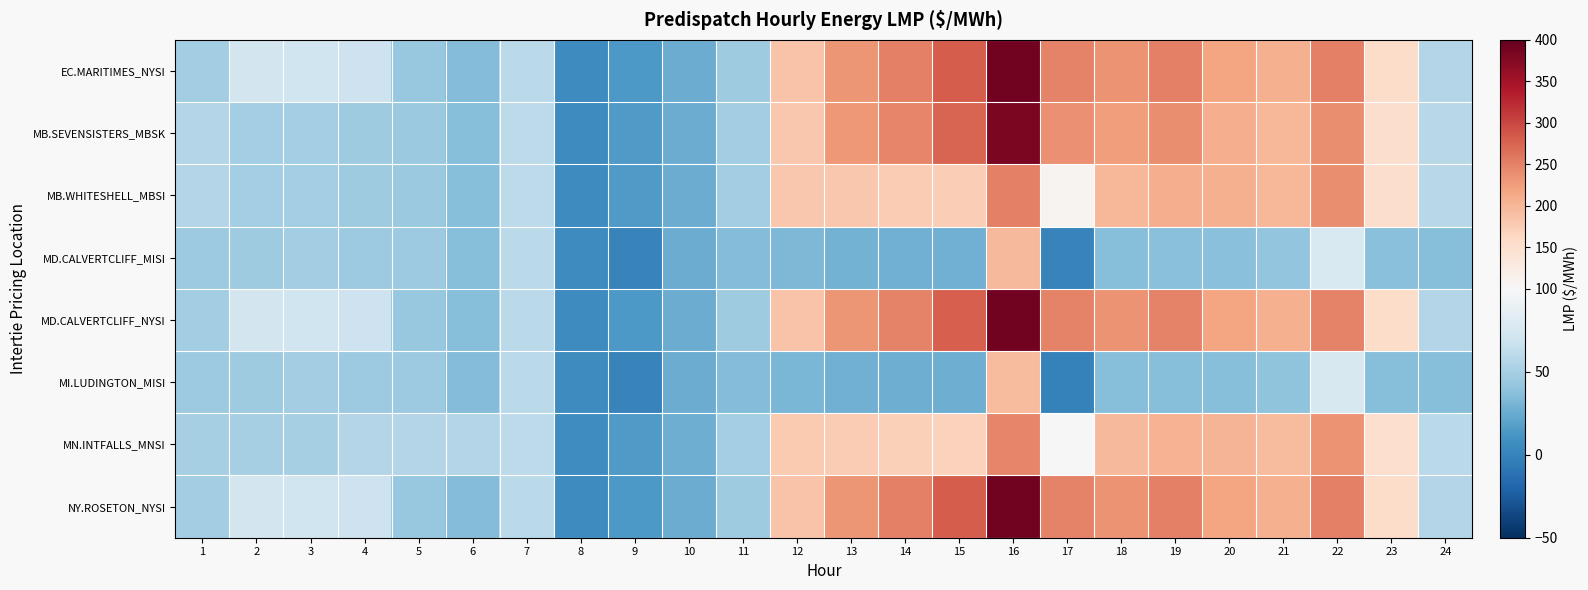

Which series has the widest spread of values?

EC.MARITIMES_NYSI